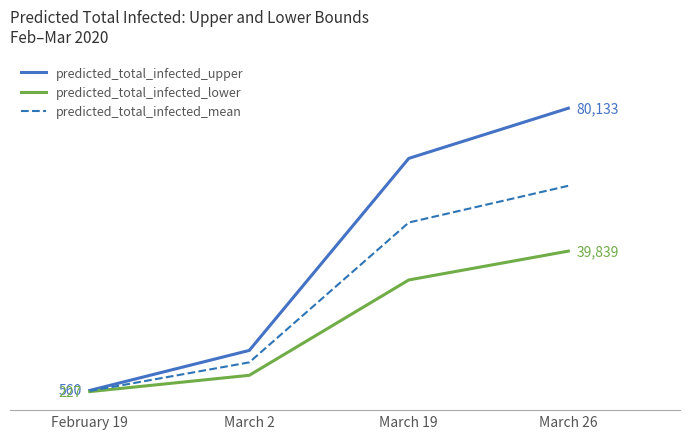

What position from the left is February 19?

1